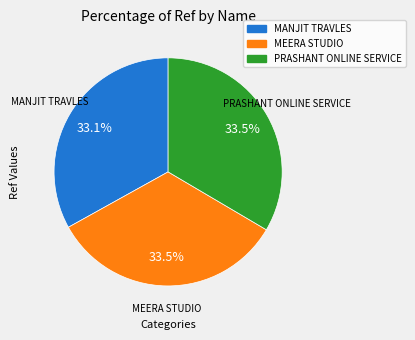

Does MANJIT TRAVLES represent more than half of the total?

No